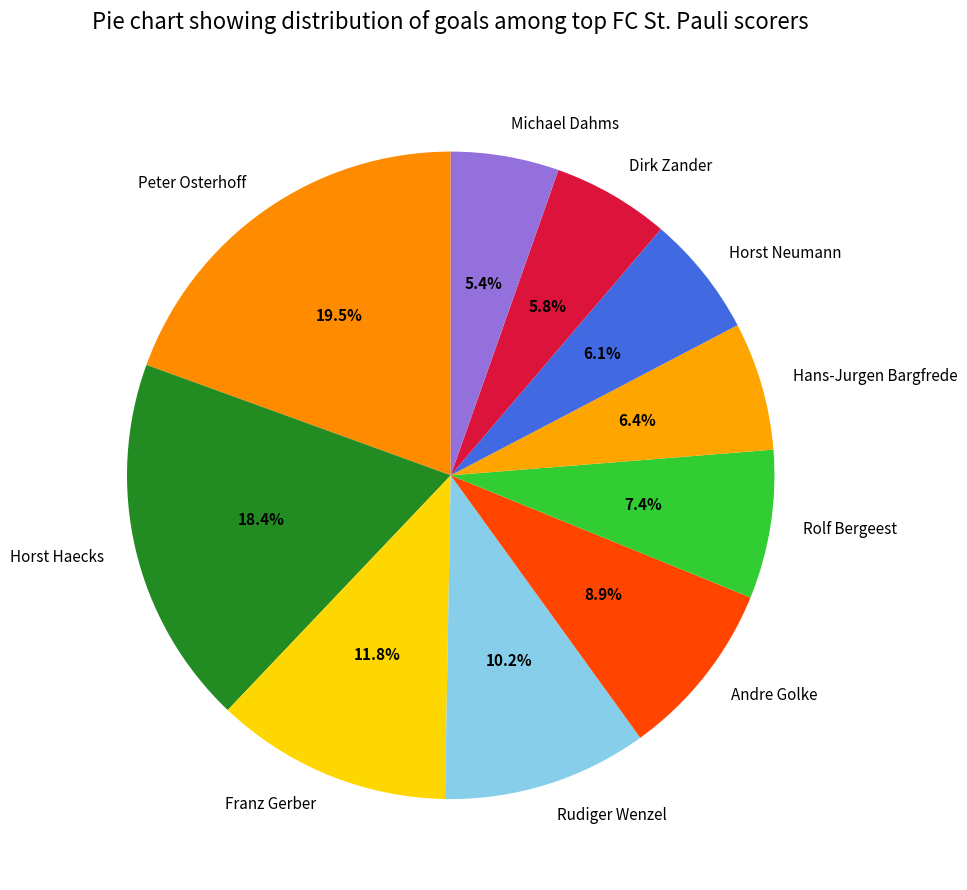

To the nearest percent, what portion does Horst Neumann represent?

6%